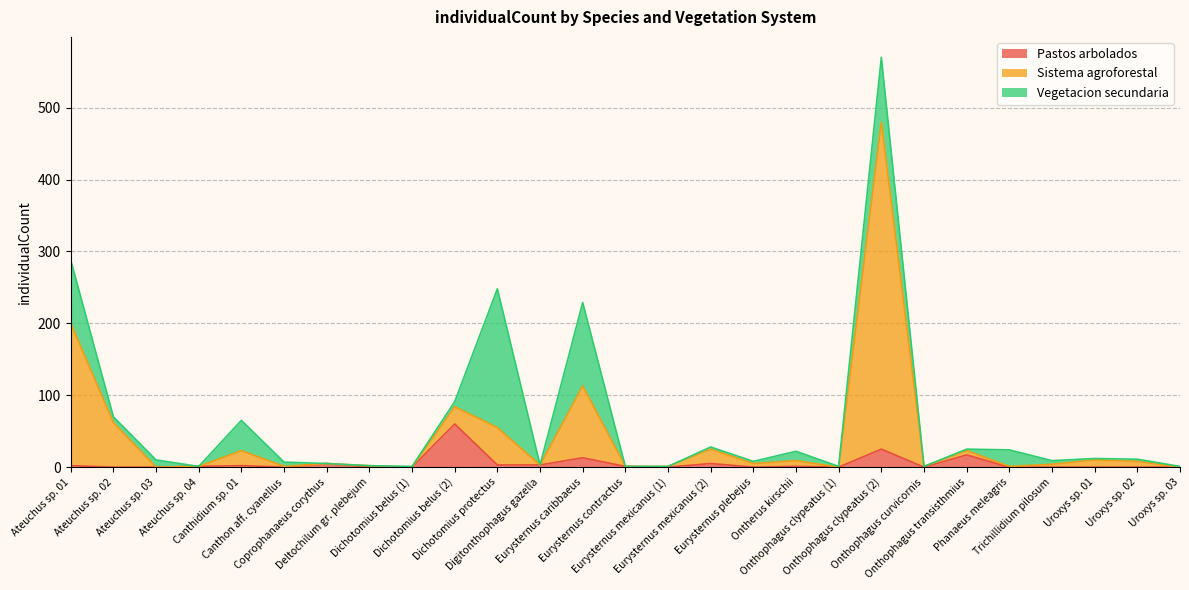

True or false: Sistema agroforestal and Pastos arbolados intersect in this chart.

False